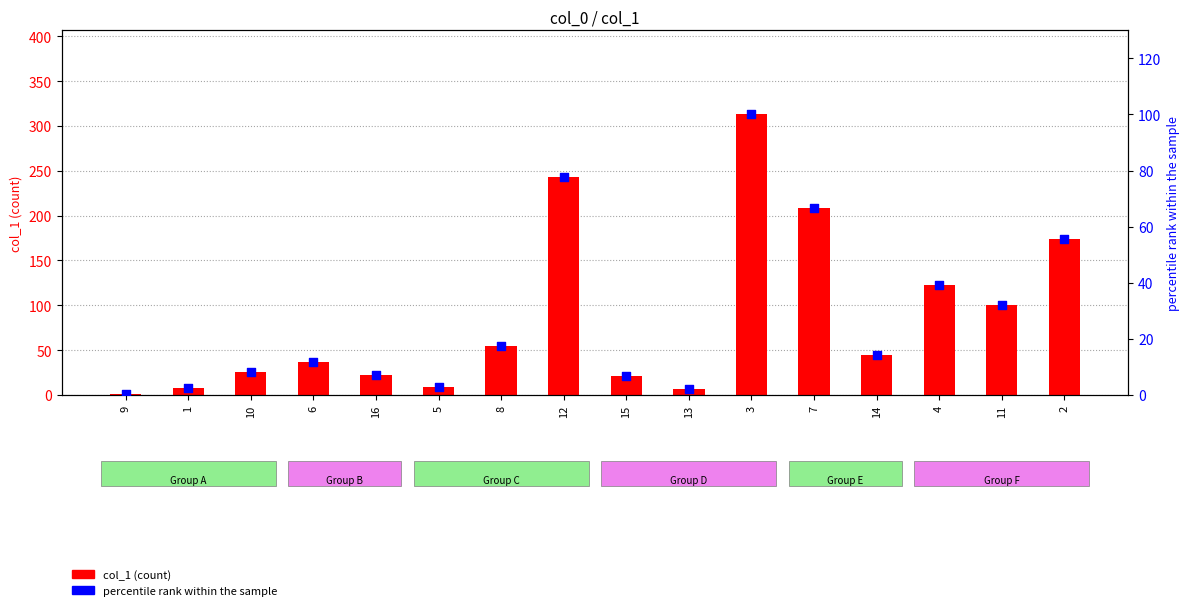

At which category is the sum across all series the highest?

3